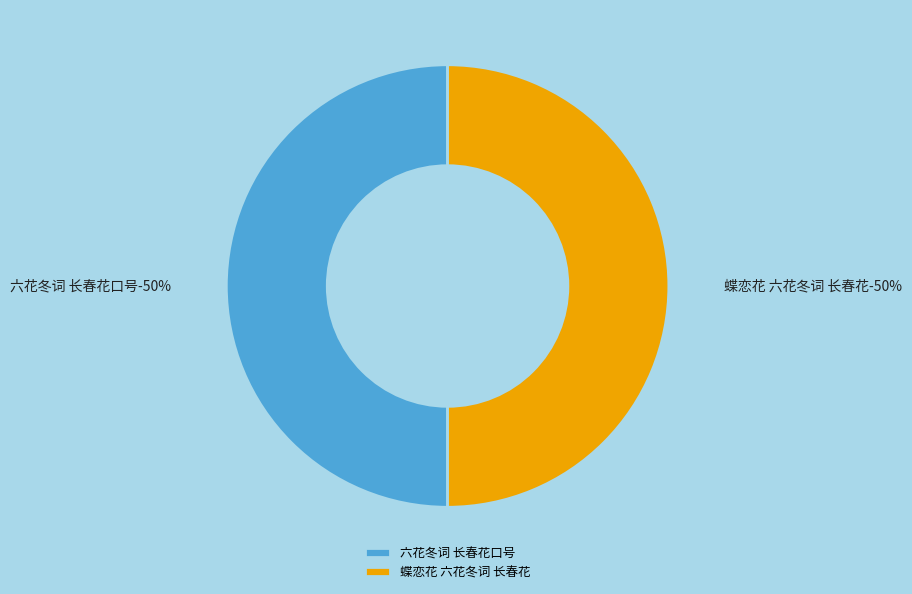

How many slices are in this pie chart?

2